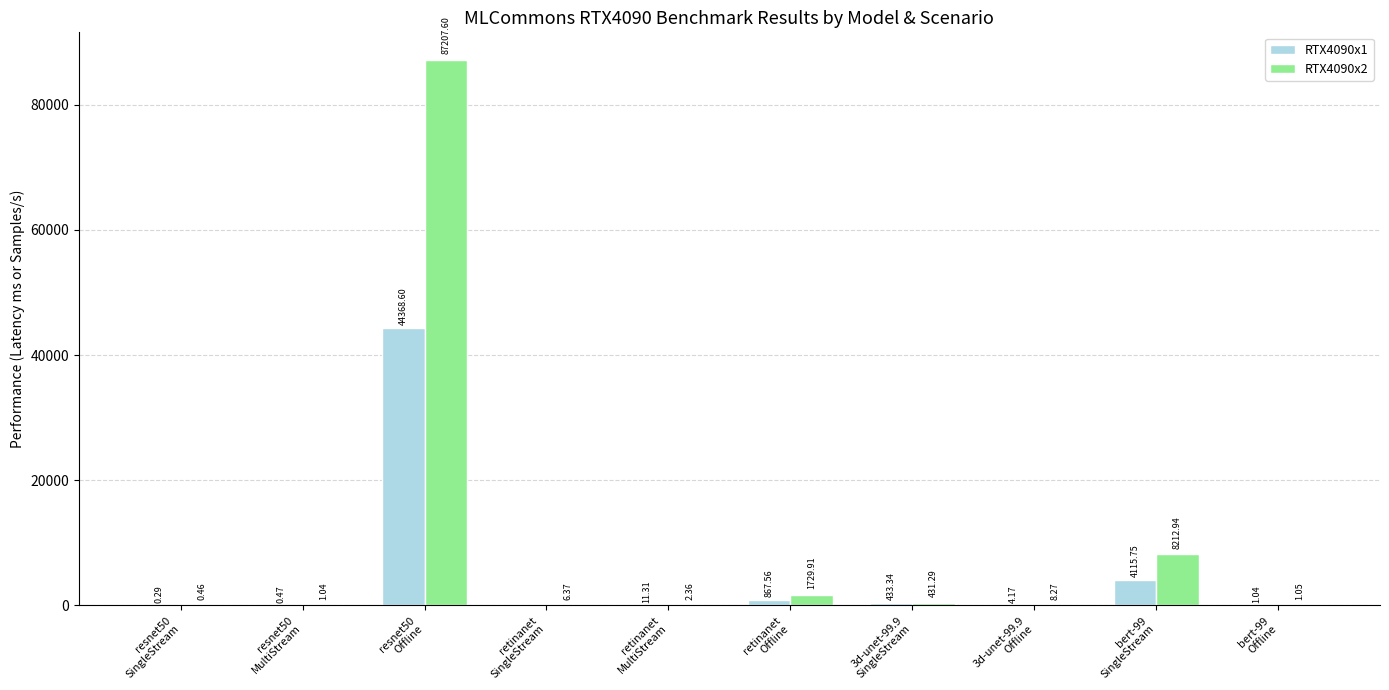

What is the average value of the RTX4090x2 series?

9760.1